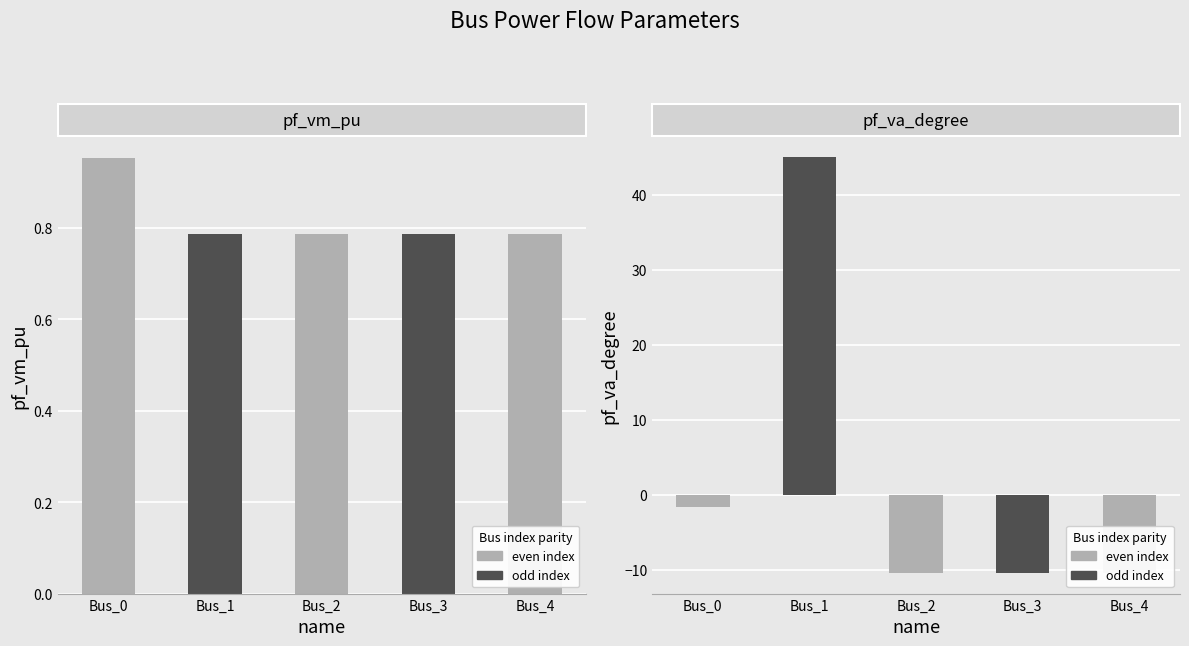

What is the spread (max minus min) of values at Bus_2?

11.2